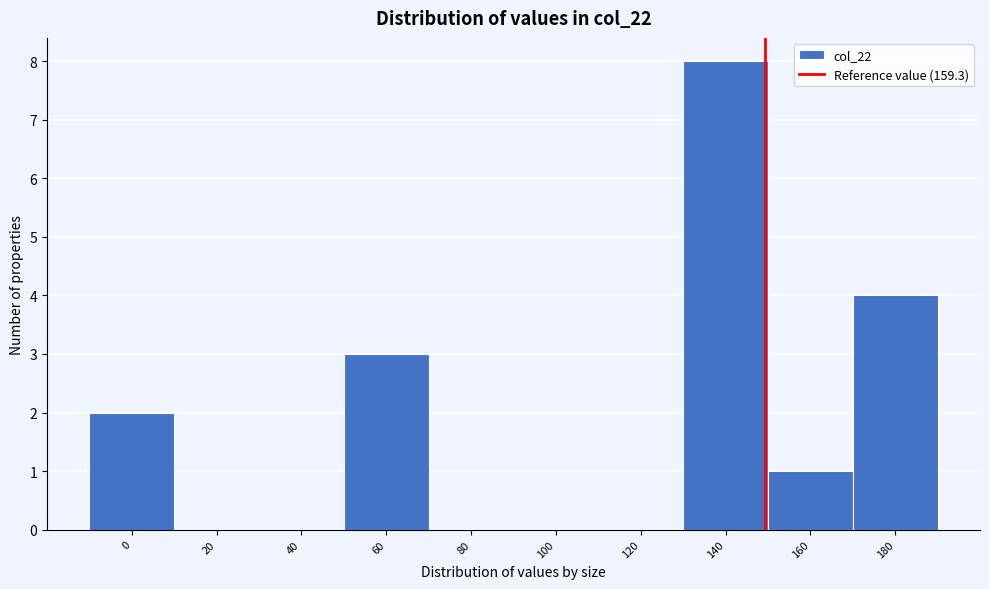

Reading right to left, list all the values displayed in this chart.

180=4	160=1	140=8	120=0	100=0	80=0	60=3	40=0	20=0	0=2